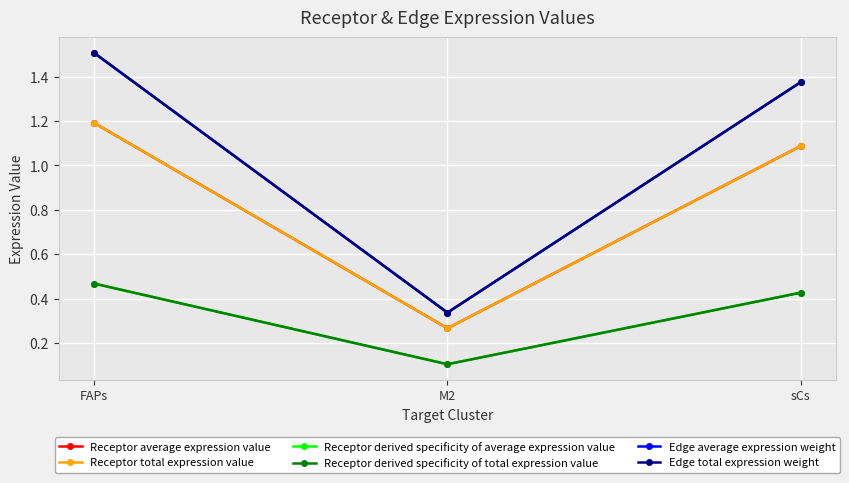

Which series changed the most between M2 and sCs?

Edge average expression weight